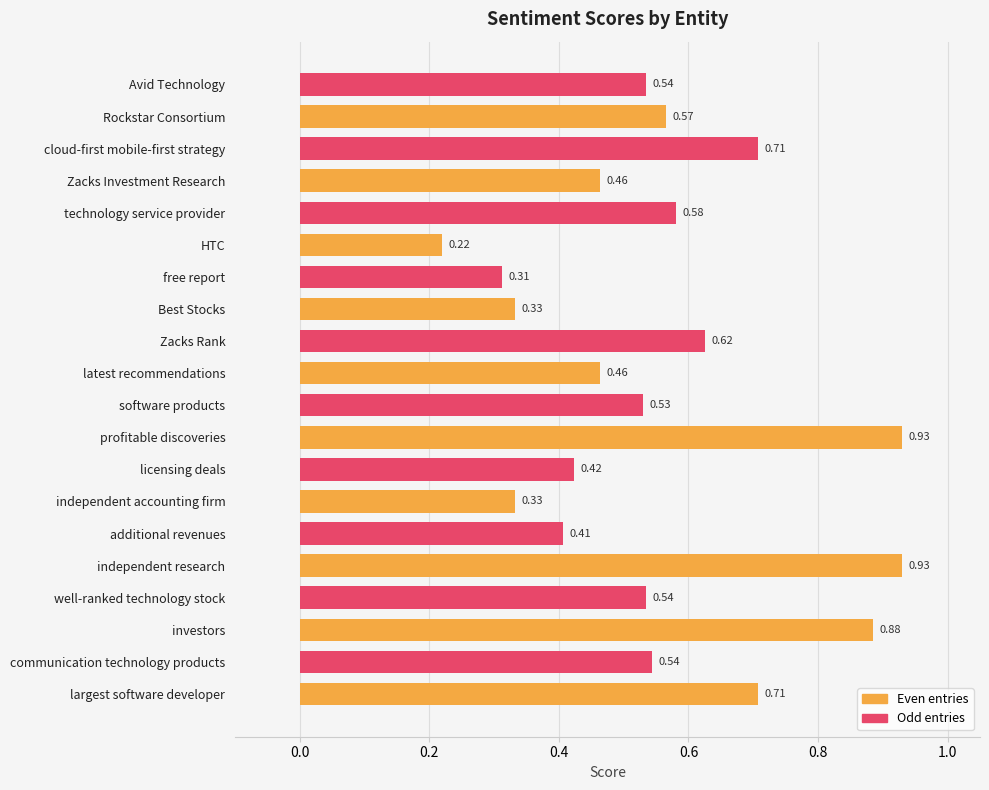

Which series has the largest range (max minus min)?

Even entries